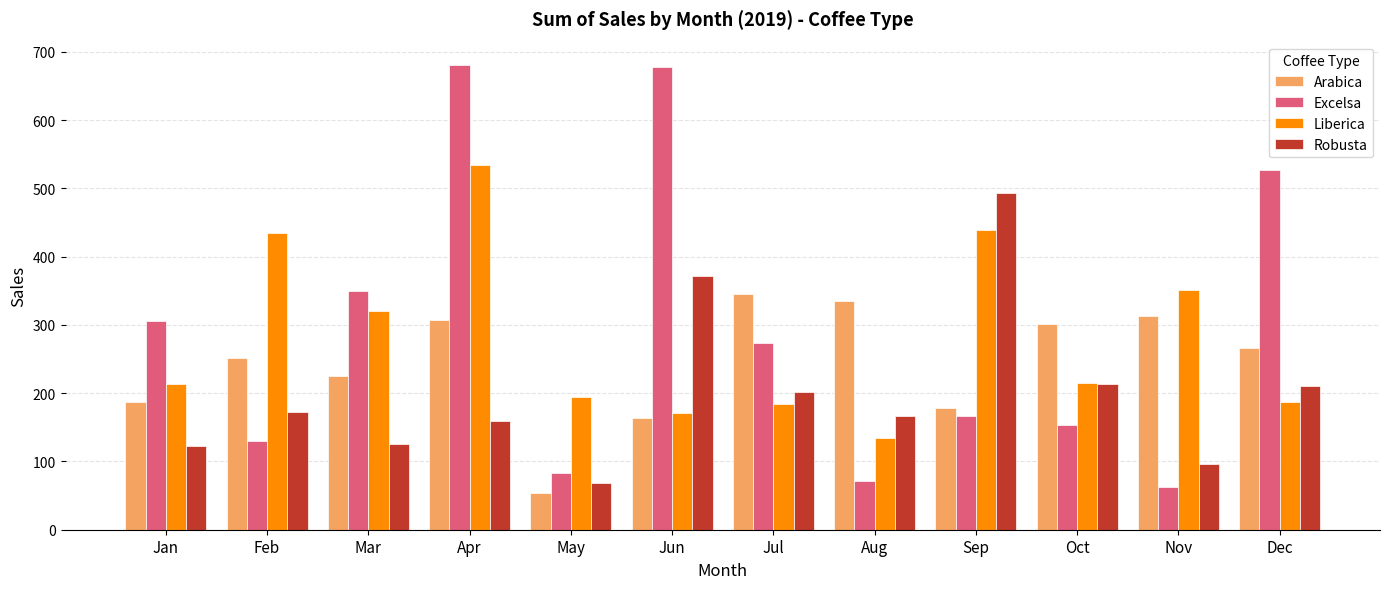

Between Apr and Aug, which series saw the biggest shift?

Excelsa